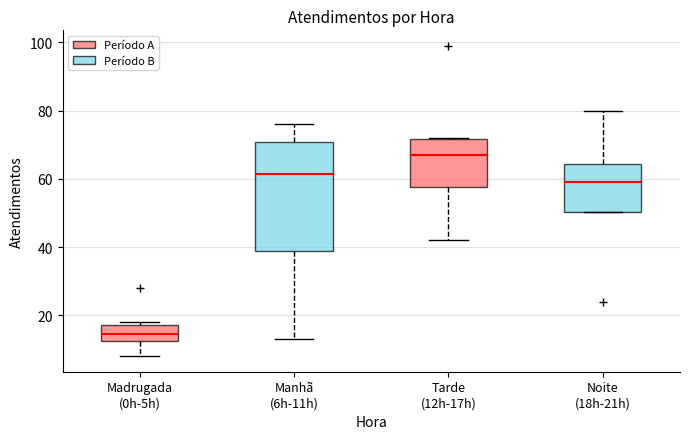

Reading left to right, transcribe this box plot: for each box, give where its median line is, the range the box spans, and where its two whiskers end, as read against the y-axis. The values are not printed on the chart, so give them approximately, as read against the axis.

Madrugada (0h-5h): median 14, box 12 to 18, whiskers 8 to 18 (just above the box's upper edge)
Manhã (6h-11h): median 62, box 38 to 70, whiskers 14 to 76
Tarde (12h-17h): median 68, box 58 to 72, whiskers 42 to 72
Noite (18h-21h): median 60, box 50 to 64, whiskers 50 to 80